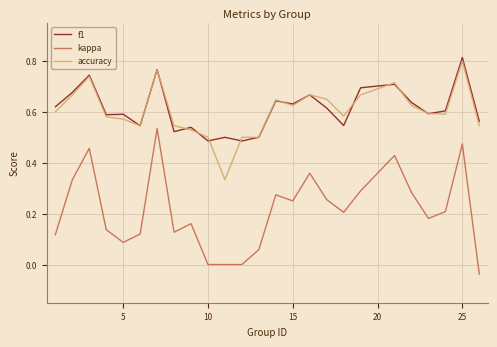

True or false: kappa and accuracy intersect in this chart.

False